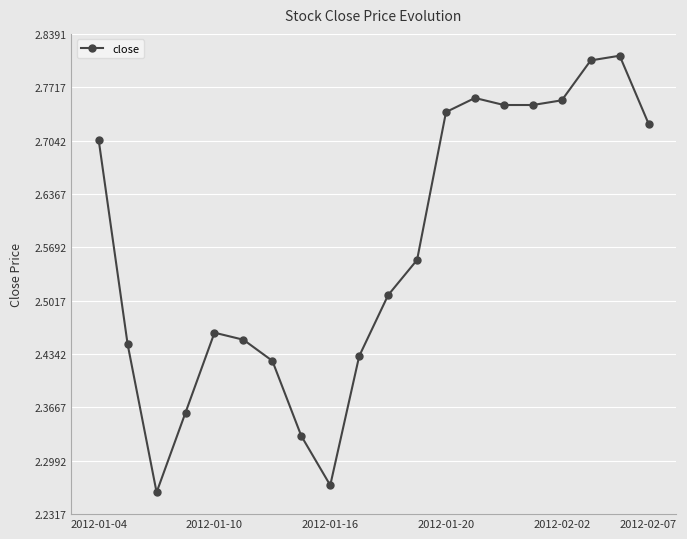

How many values are between 2 and 3?

20